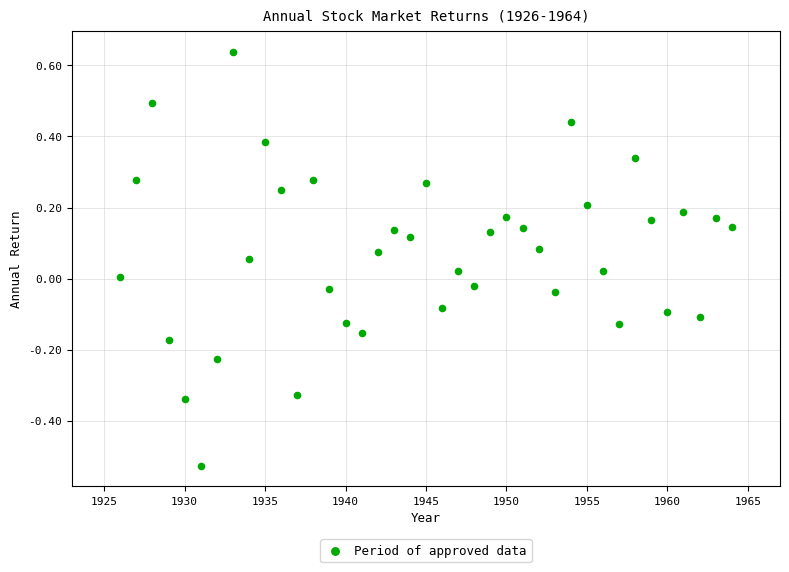

What is the range of Y values (max minus min)?

1.2